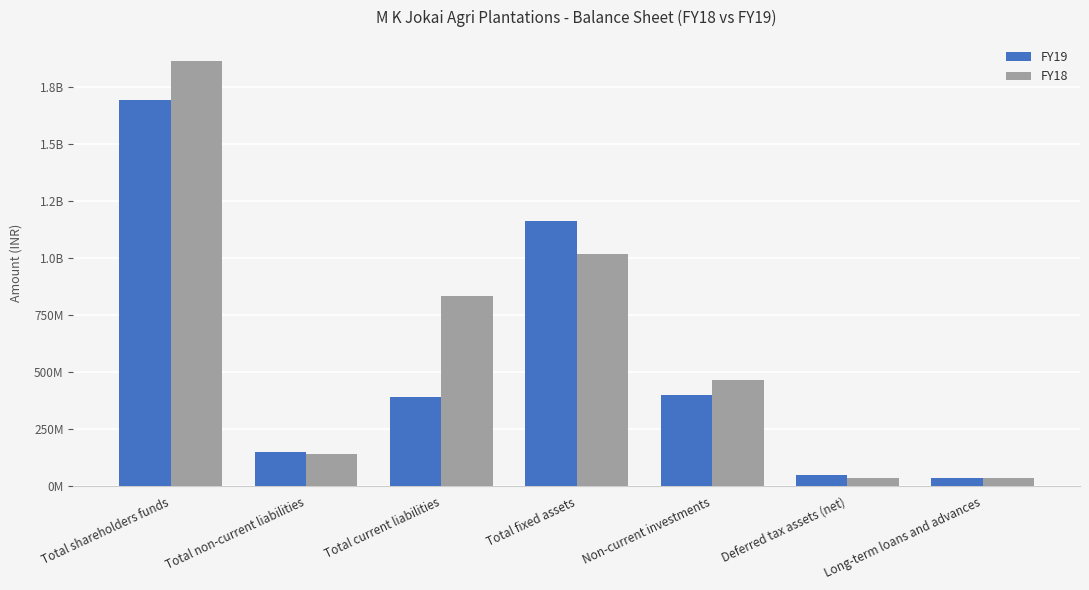

Does the chart contain stacked bars?

No